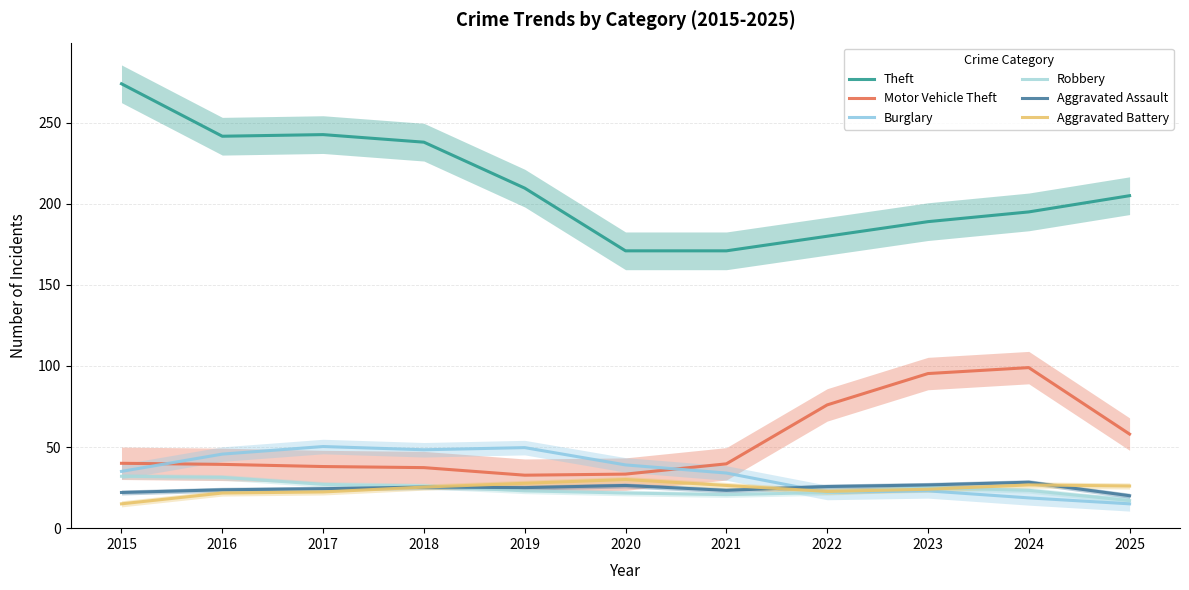

What is the total value across all series at 2024?

391.0